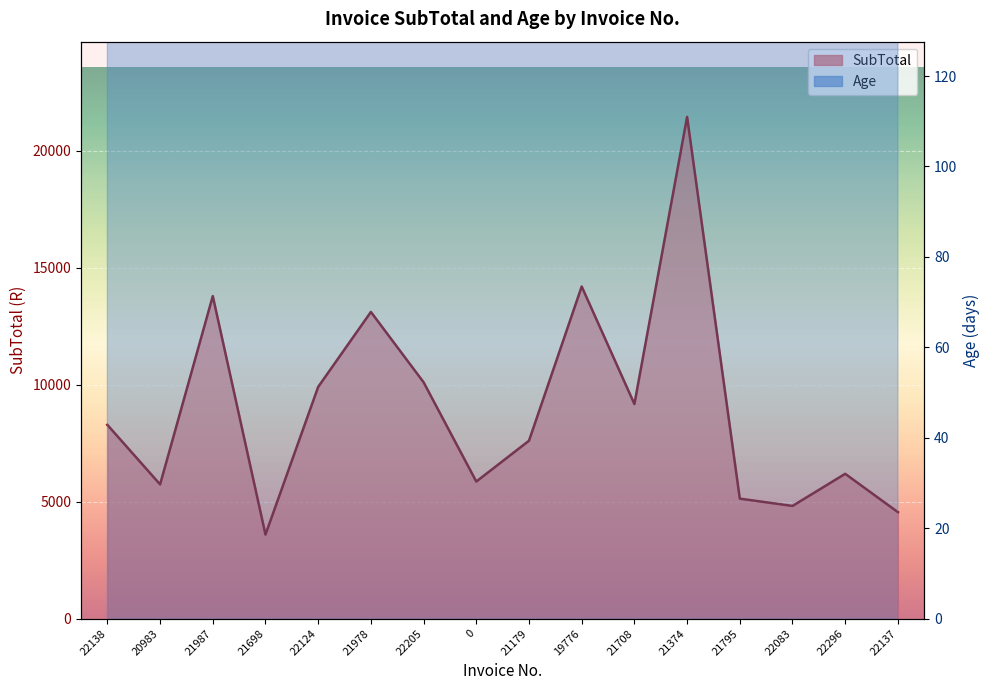

What is the difference between the highest and lowest values at 21978?

5342.9